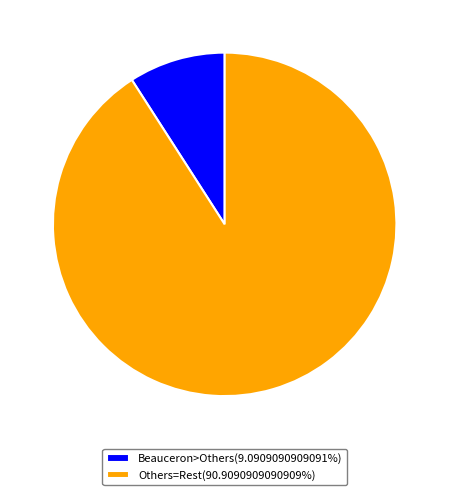

Combined, do Beauceron>Others(9.0909090909091%) and Others=Rest(90.9090909090909%) account for over 50%?

Yes